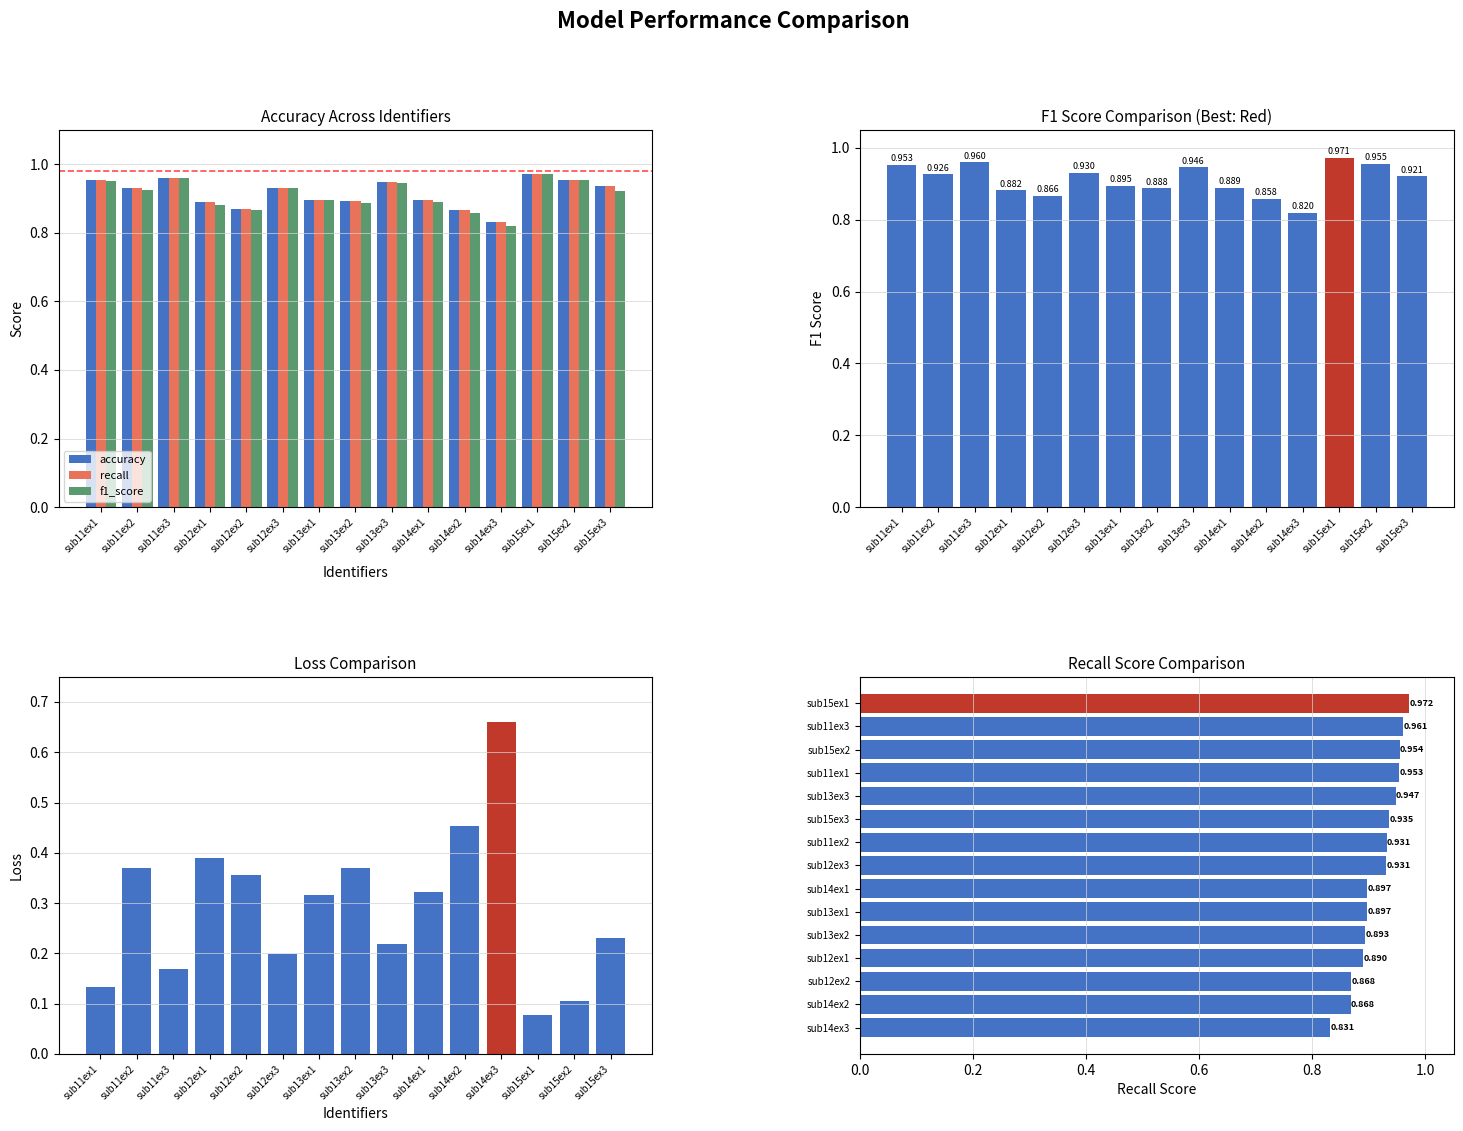

Reading left to right, list all the values displayed in this chart.

accuracy: sub11ex1=1.0	sub11ex2=0.9	sub11ex3=1.0	sub12ex1=0.9	sub12ex2=0.9	sub12ex3=0.9	sub13ex1=0.9	sub13ex2=0.9	sub13ex3=0.9	sub14ex1=0.9	sub14ex2=0.9	sub14ex3=0.8	sub15ex1=1.0	sub15ex2=1.0	sub15ex3=0.9
recall: sub11ex1=1.0	sub11ex2=0.9	sub11ex3=1.0	sub12ex1=0.9	sub12ex2=0.9	sub12ex3=0.9	sub13ex1=0.9	sub13ex2=0.9	sub13ex3=0.9	sub14ex1=0.9	sub14ex2=0.9	sub14ex3=0.8	sub15ex1=1.0	sub15ex2=1.0	sub15ex3=0.9
f1_score: sub11ex1=1.0	sub11ex2=0.9	sub11ex3=1.0	sub12ex1=0.9	sub12ex2=0.9	sub12ex3=0.9	sub13ex1=0.9	sub13ex2=0.9	sub13ex3=0.9	sub14ex1=0.9	sub14ex2=0.9	sub14ex3=0.8	sub15ex1=1.0	sub15ex2=1.0	sub15ex3=0.9